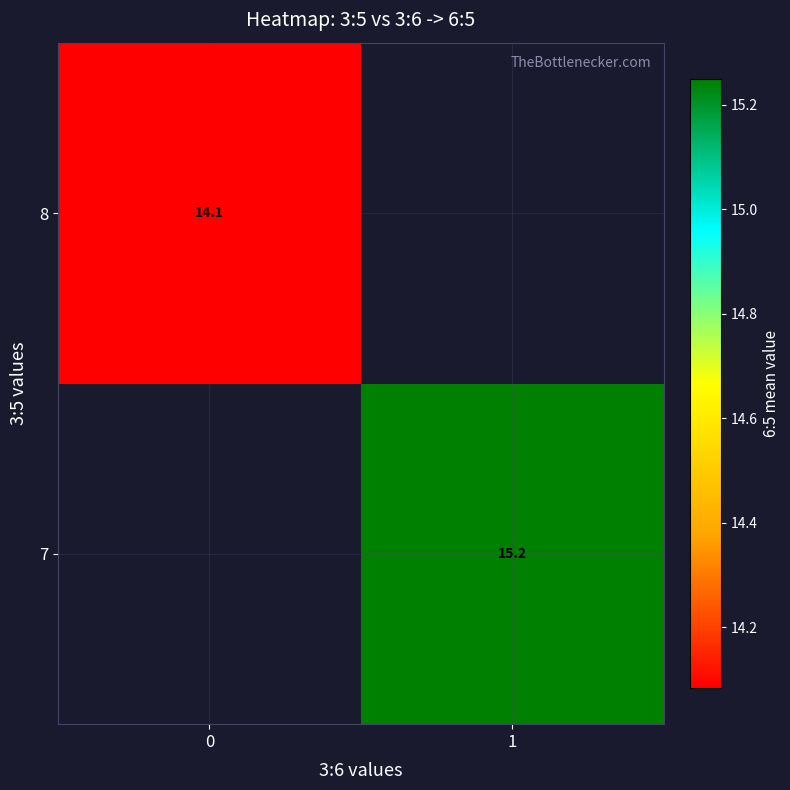

Which label corresponds to the largest value in the chart?

1